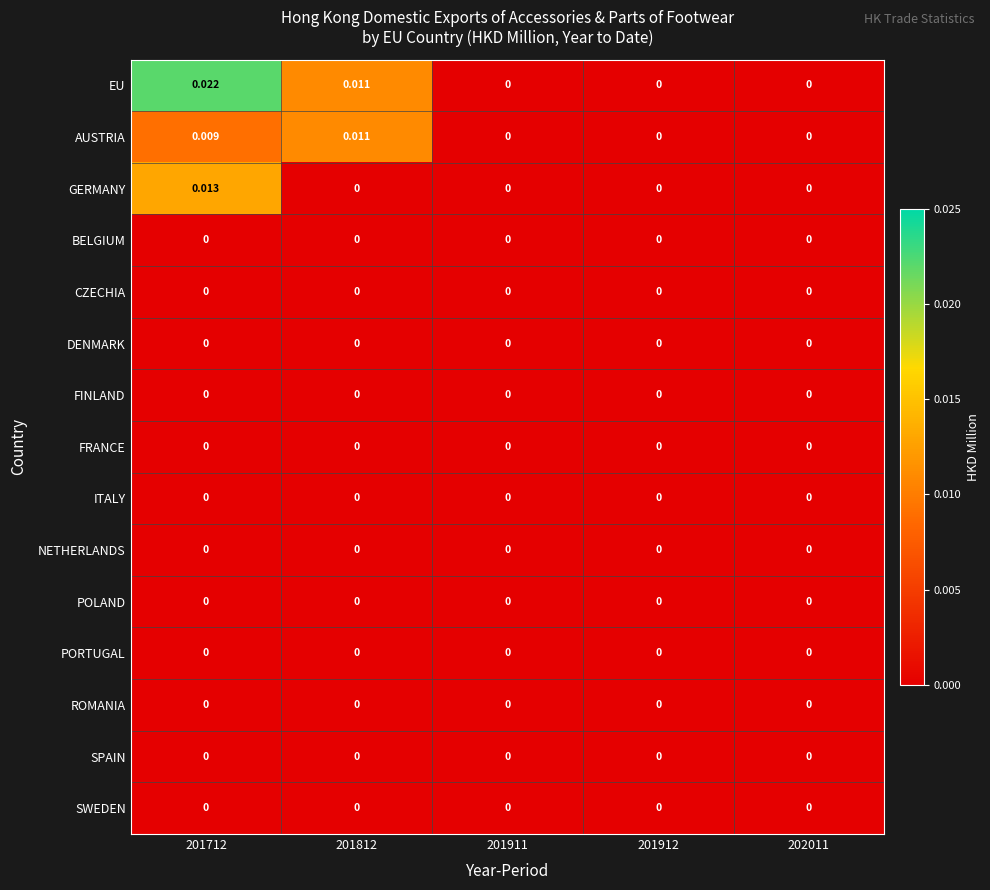

Is the value of EU at 201712 greater than the value of SPAIN at 202011?

Yes